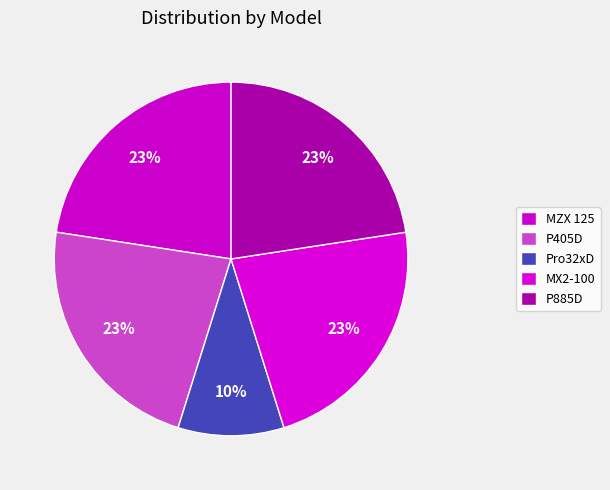

Approximately how many times larger is the value at MX2-100 compared to MZX 125?

1.0